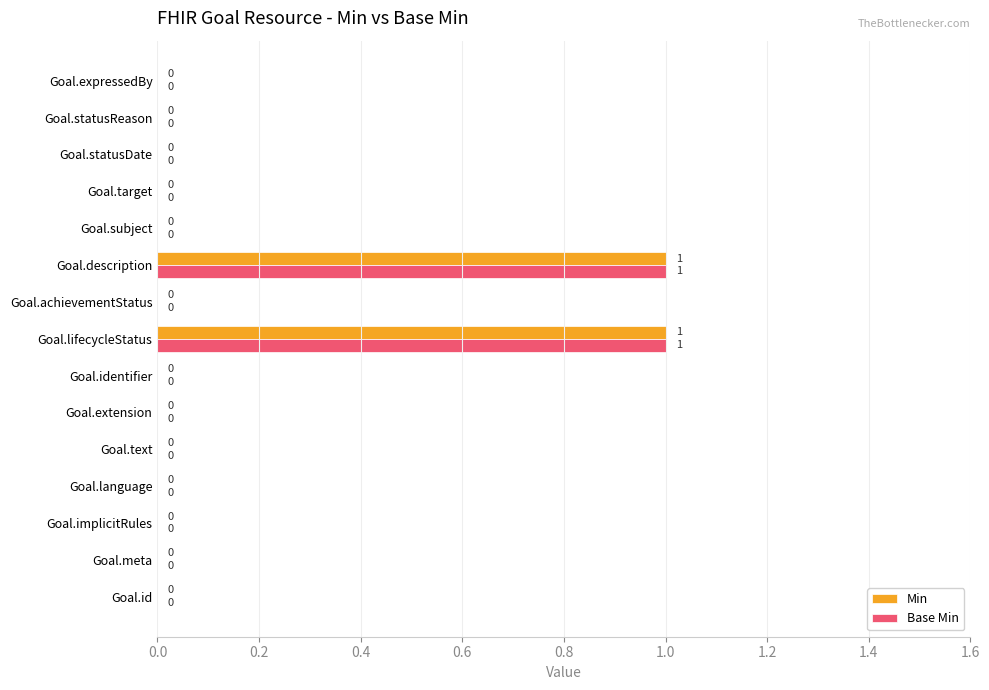

Is it true that Base Min equals 0 at Goal.identifier?

True